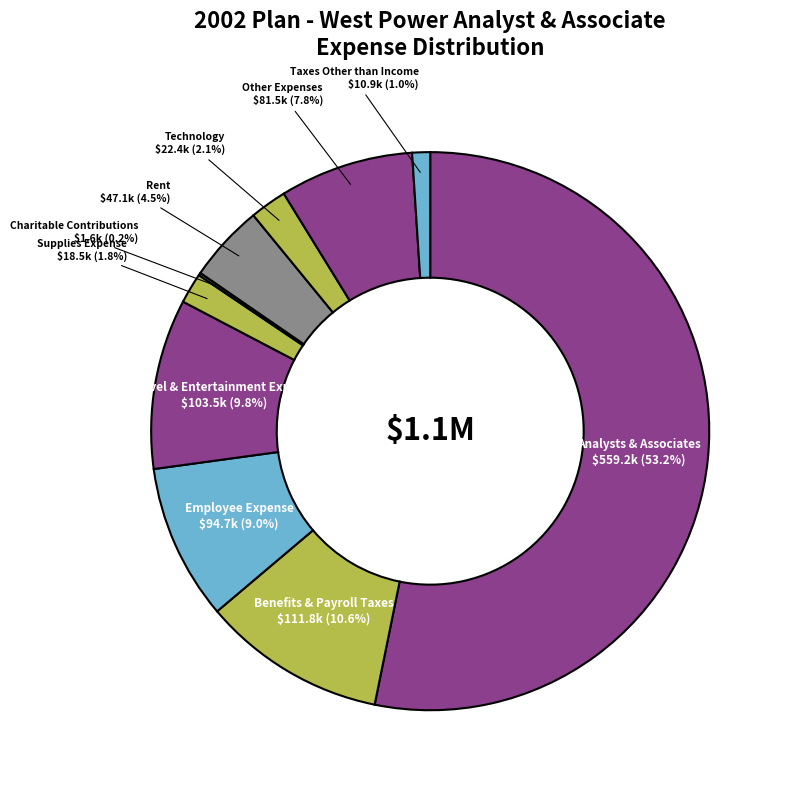

Which has a higher value, Employee Expense or Taxes Other than Income?

Employee Expense